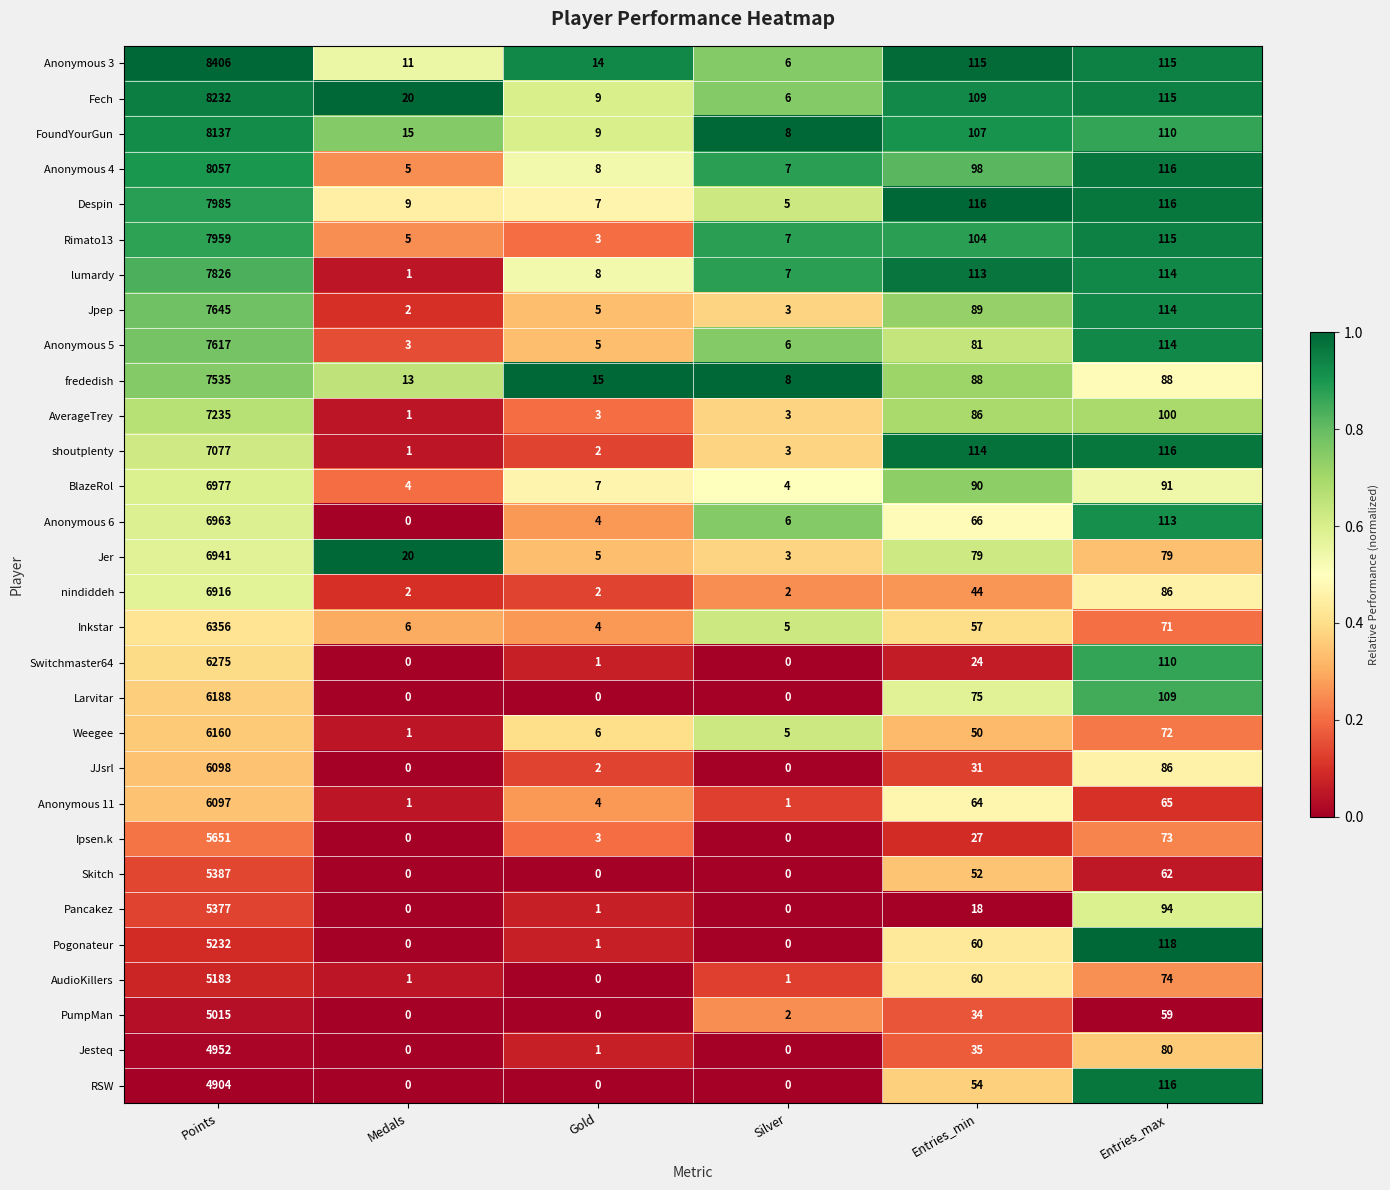

At which label does Despin first exceed 116?

Points